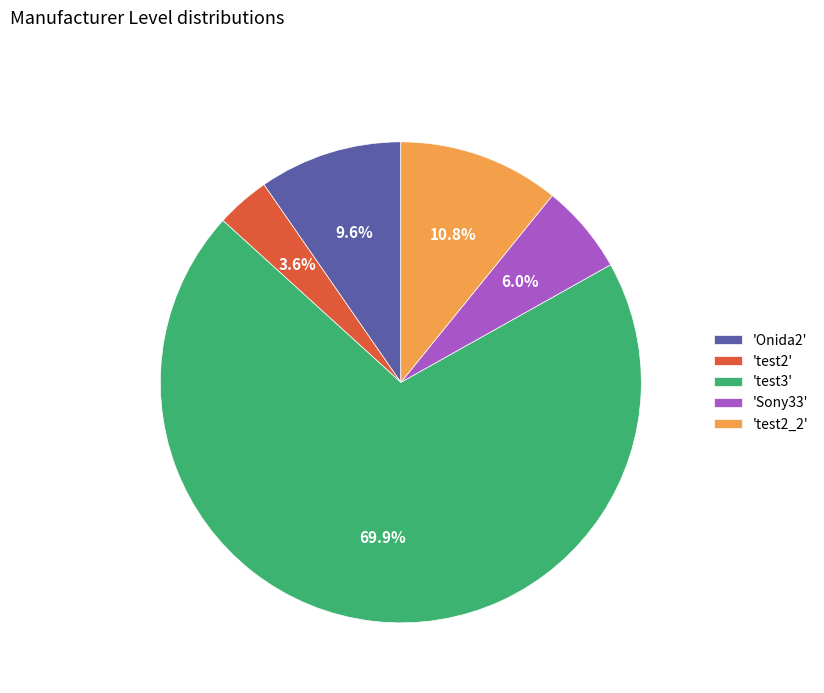

How many segments does this pie chart have?

5